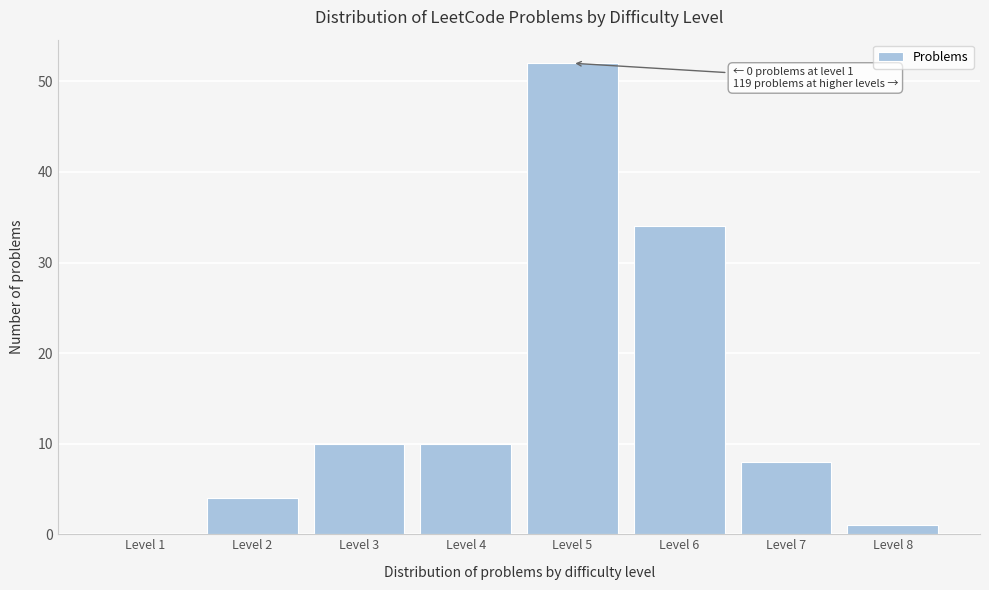

Reading left to right, transcribe all the data shown in this chart.

Level 1=0	Level 2=4	Level 3=10	Level 4=10	Level 5=52	Level 6=34	Level 7=8	Level 8=1